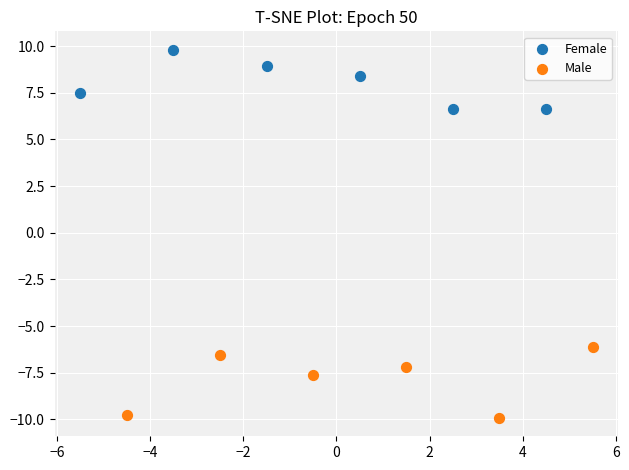

Which series reaches the minimum Y coordinate?

Male